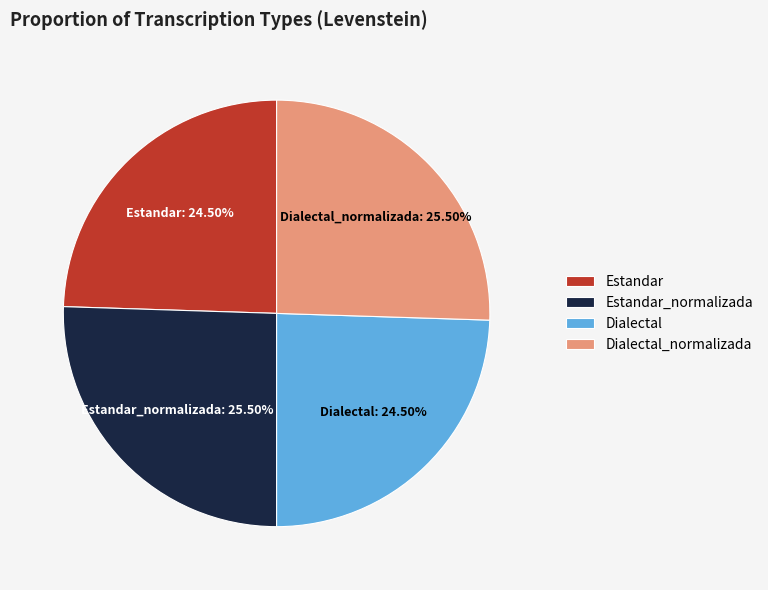

Combined, do Estandar_normalizada and Dialectal_normalizada account for over 50%?

Yes